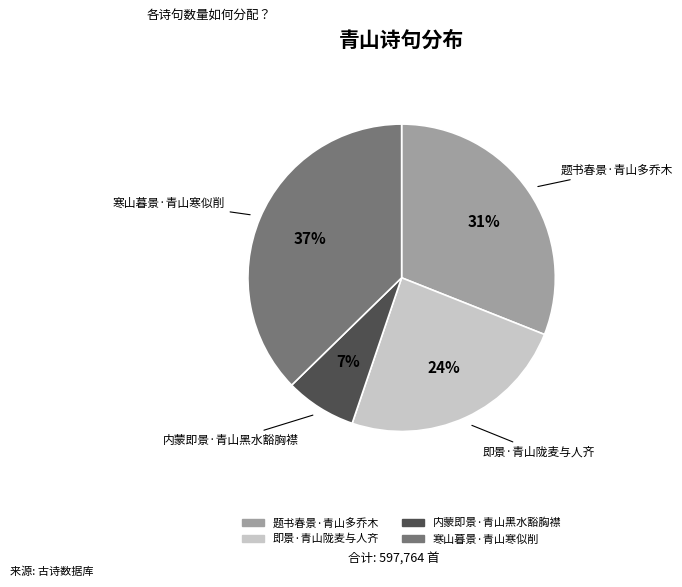

Do 寒山暮景·青山寒似削 and 题书春景·青山多乔木 together represent more than half of the pie?

Yes